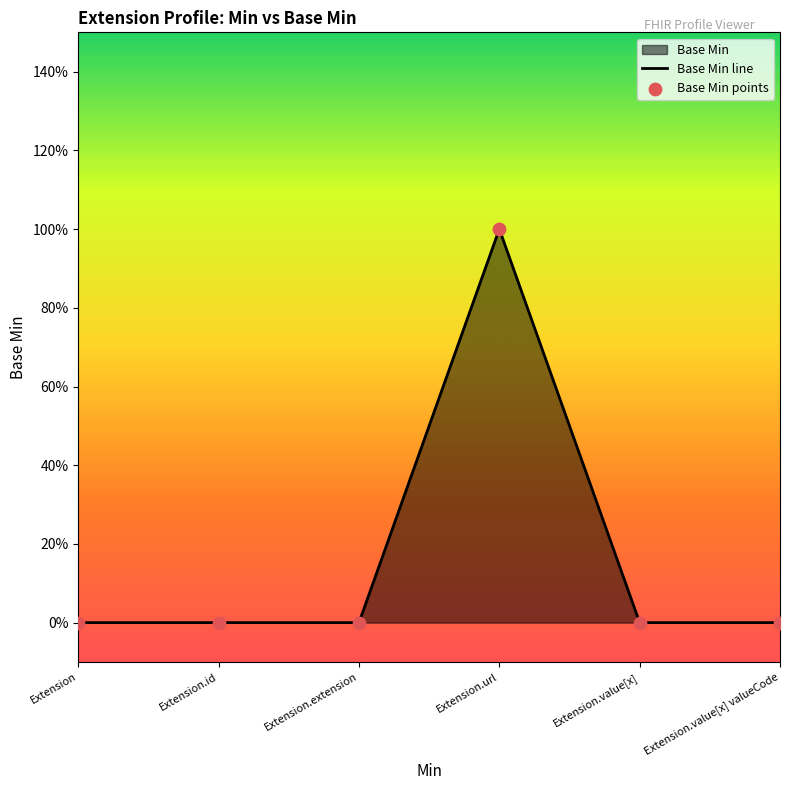

Between Extension.value[x] and Extension.value[x] valueCode, which is larger?

Extension.value[x]